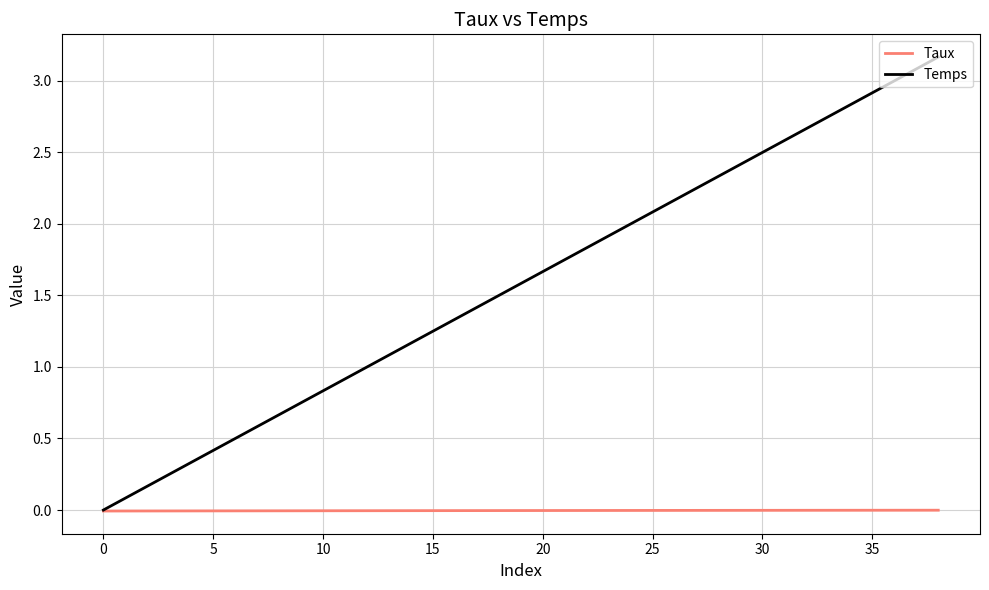

What are all the series names shown in the legend?

Taux, Temps